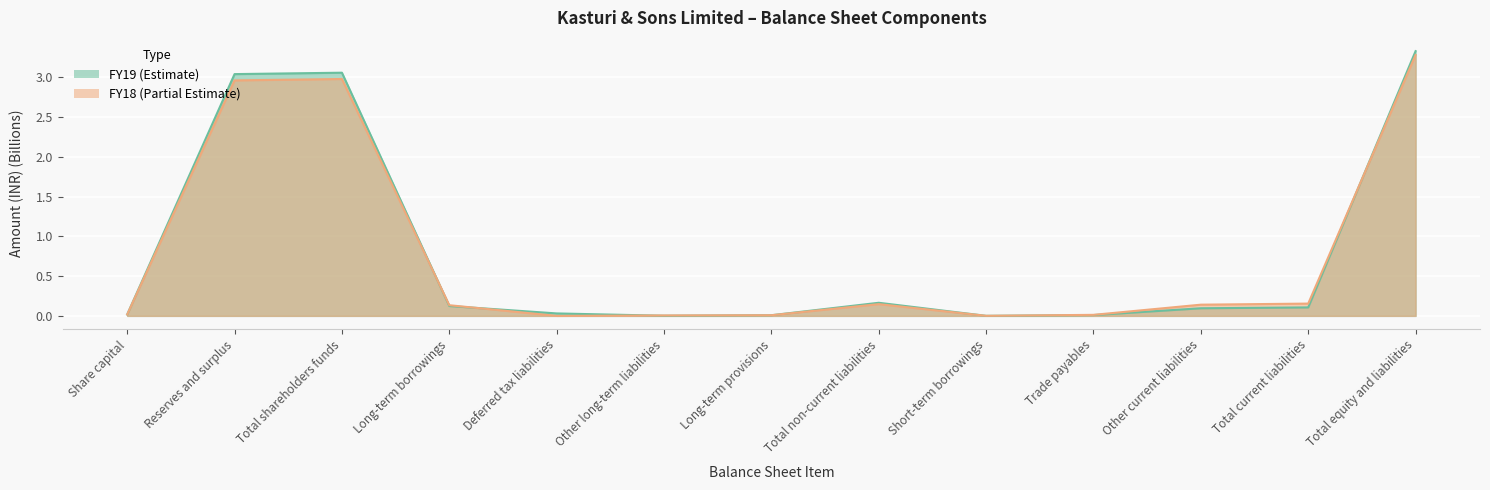

How many interior local valleys does the FY19 series have?

2